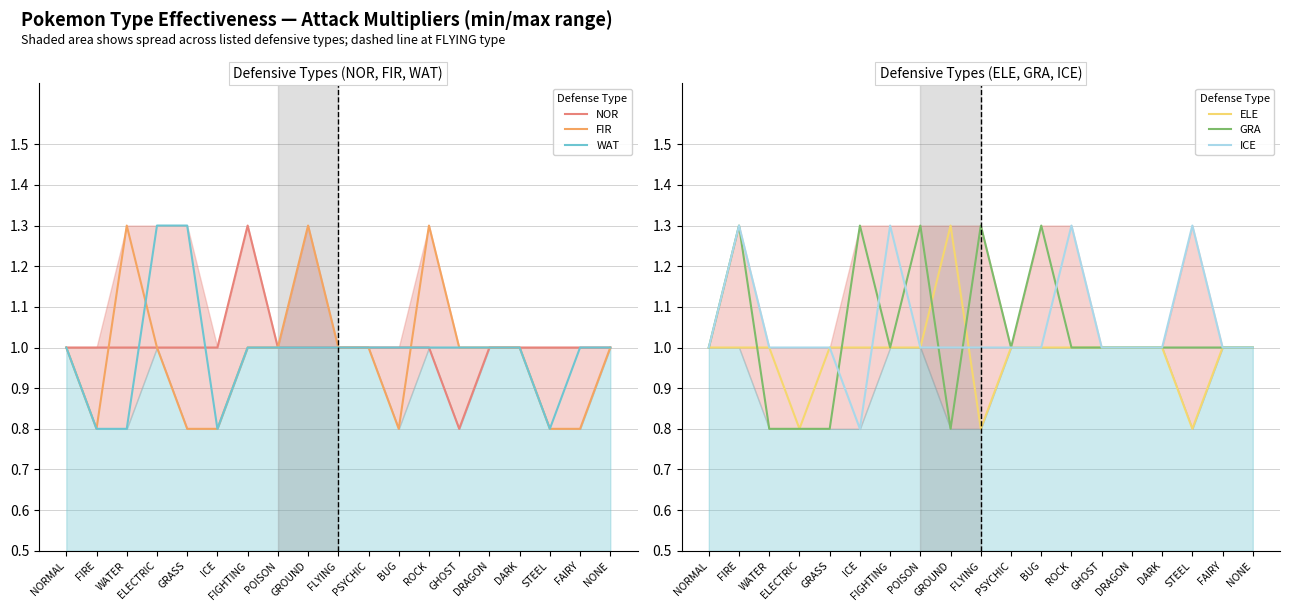

True or false: WAT has more than 2 points higher than both neighbors.

False